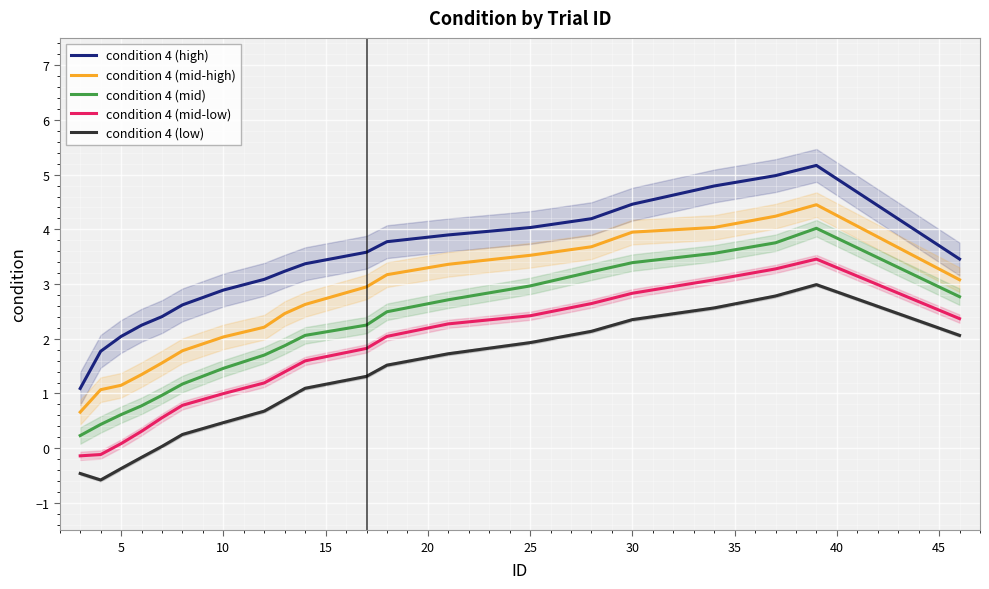

How many interior local peaks does the condition 4 (mid-high) series have?

1